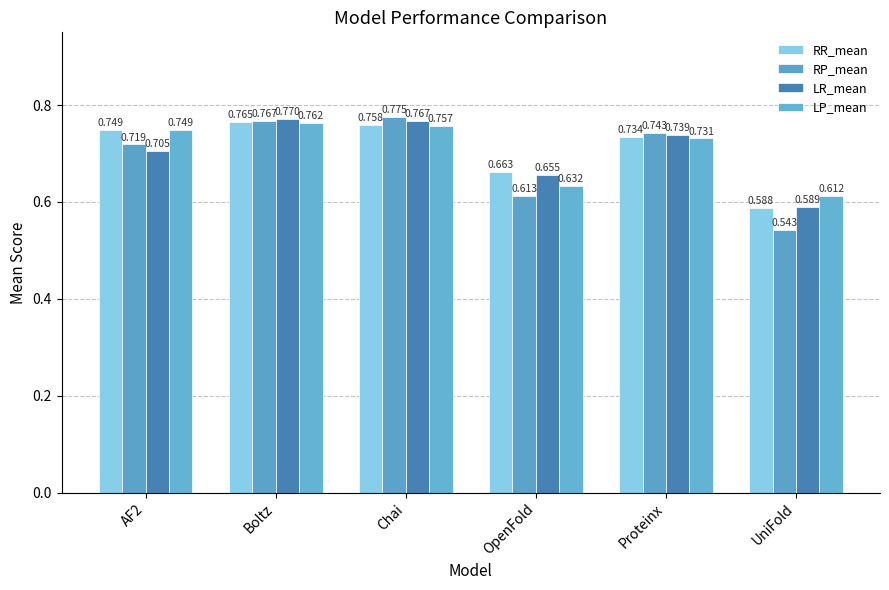

The LP_mean series shows 1.1 at AF2. True or false?

False